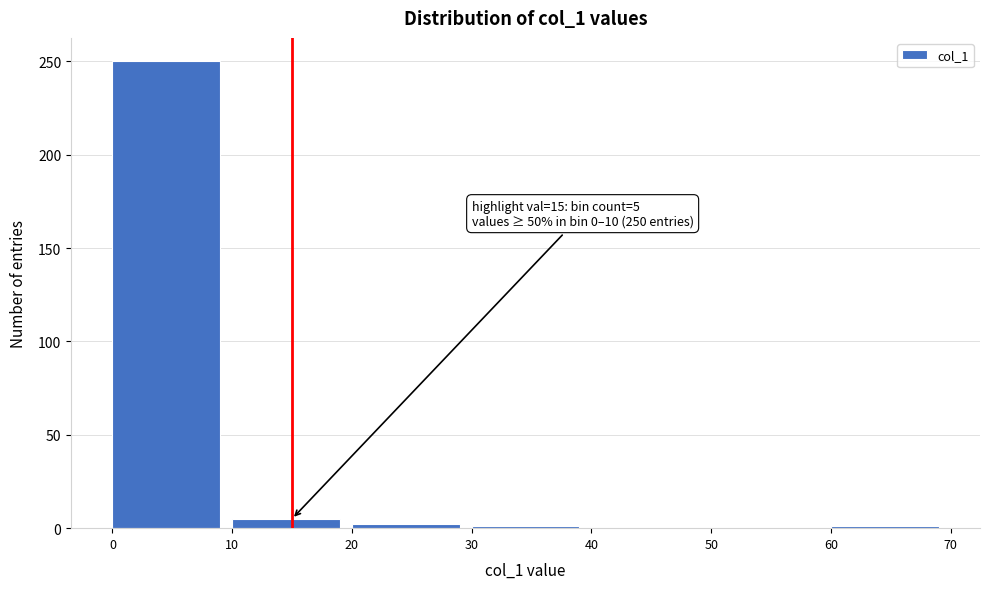

Over which range of the x-axis is the bar tallest?

0 to 10